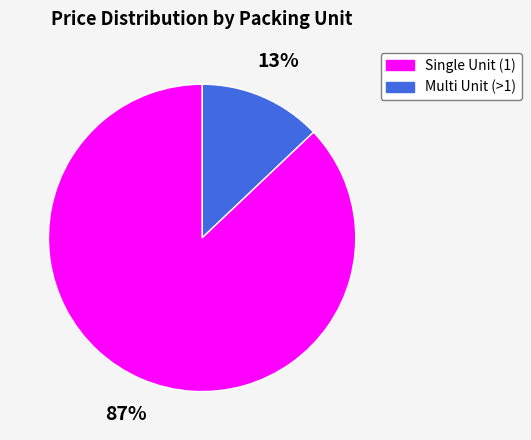

How many slices are in this pie chart?

2